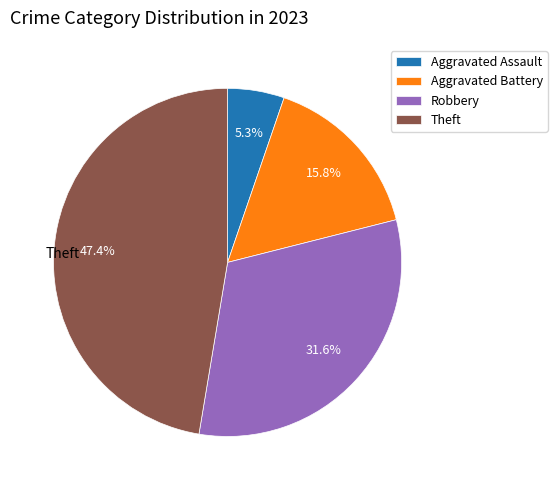

Is there a majority slice in this chart?

No